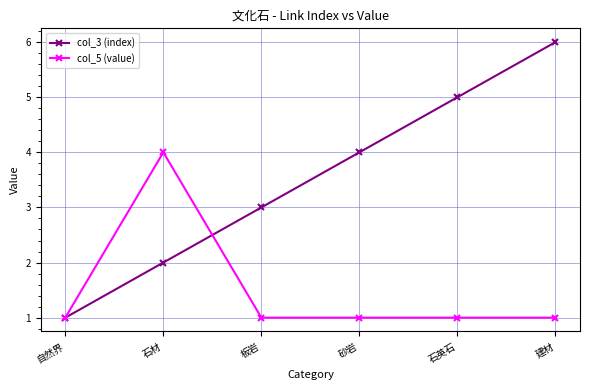

In col_5 (value), how many points are higher than both neighbors (excluding endpoints)?

1